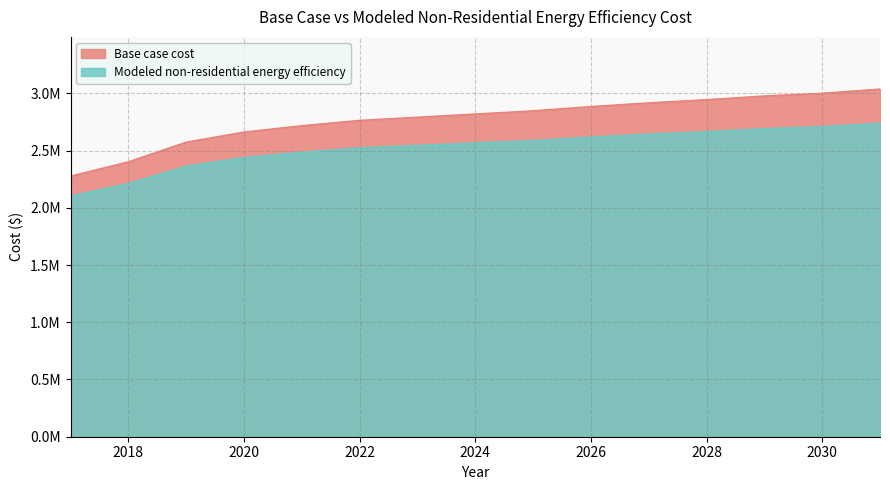

What is the total value across all series at 2027?

5560347.1